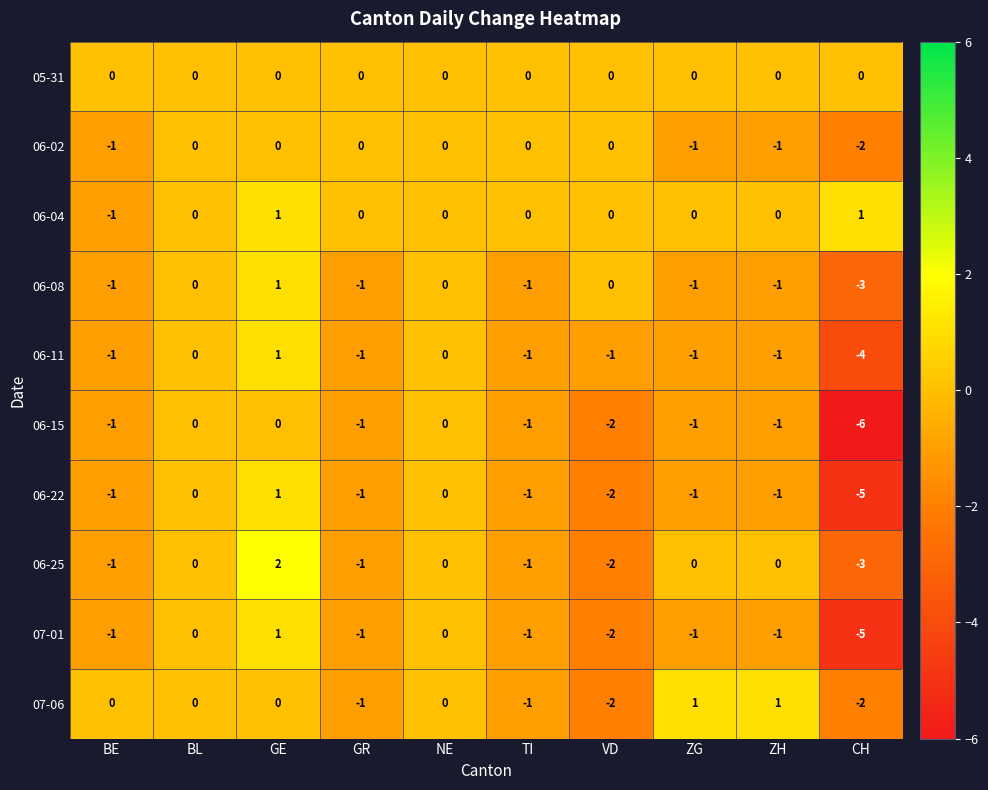

How many 06-15 values are between -1 and 0?

8